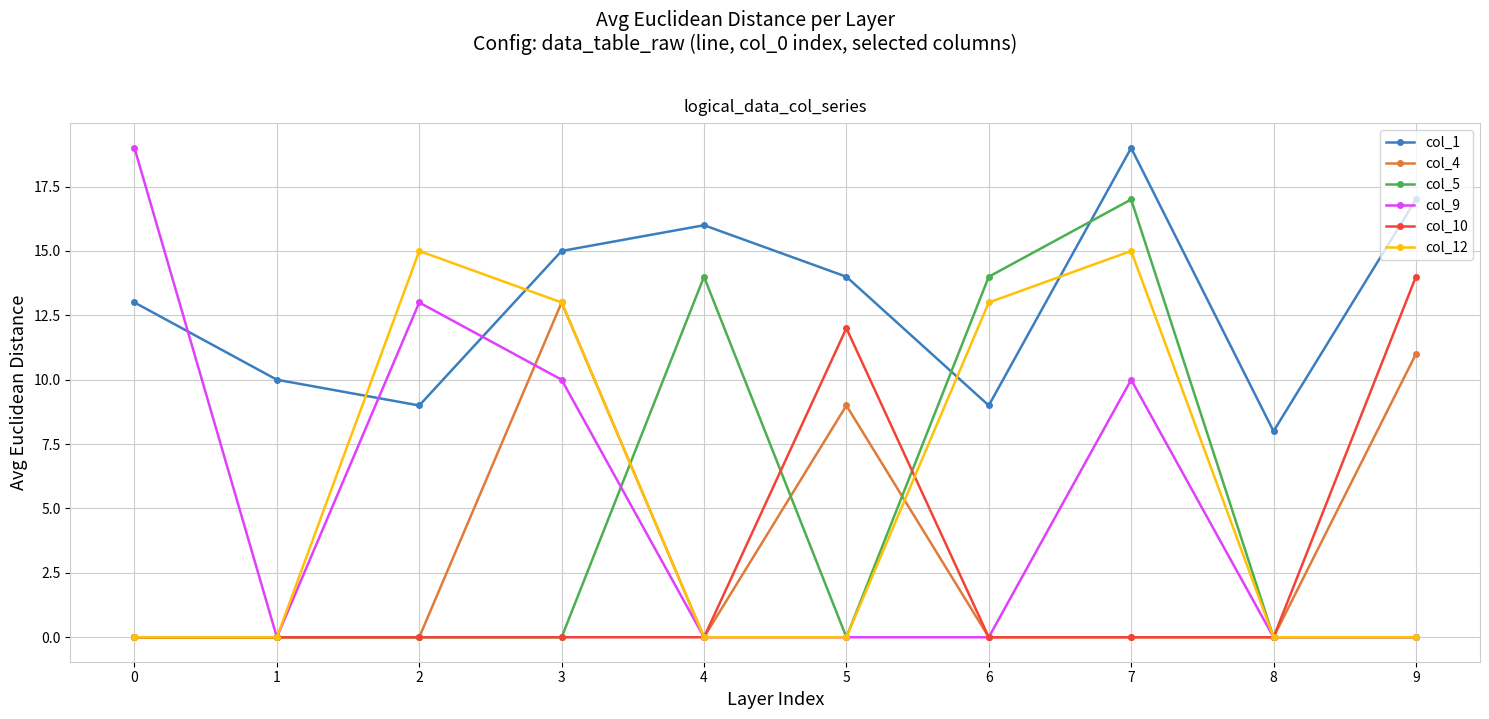

Reading left to right, list all the values displayed in this chart.

col_1: 0=13	1=10	2=9	3=15	4=16	5=14	6=9	7=19	8=8	9=17
col_4: 0=0	1=0	2=0	3=13	4=0	5=9	6=0	7=0	8=0	9=11
col_5: 0=0	1=0	2=0	3=0	4=14	5=0	6=14	7=17	8=0	9=0
col_9: 0=19	1=0	2=13	3=10	4=0	5=0	6=0	7=10	8=0	9=0
col_10: 0=0	1=0	2=0	3=0	4=0	5=12	6=0	7=0	8=0	9=14
col_12: 0=0	1=0	2=15	3=13	4=0	5=0	6=13	7=15	8=0	9=0